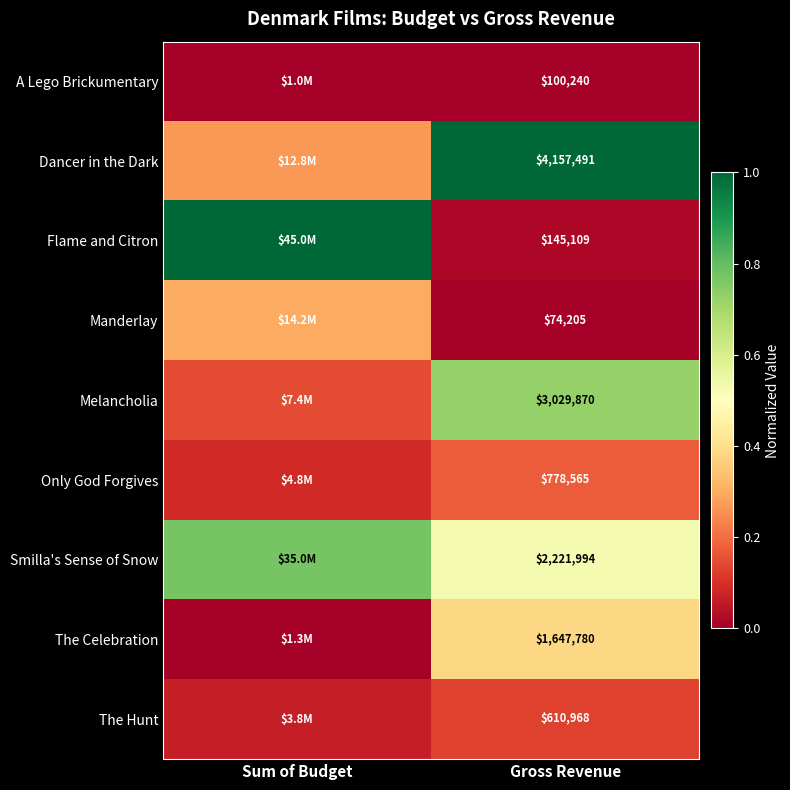

At which category is the sum across all series the highest?

Gross Revenue